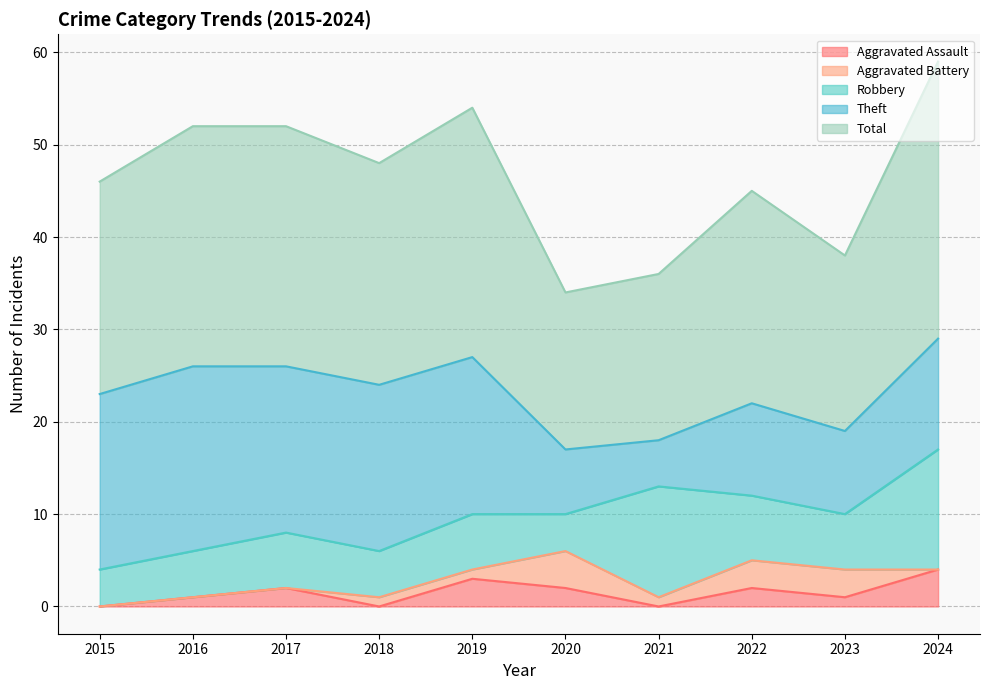

Which series has the largest range (max minus min)?

Theft